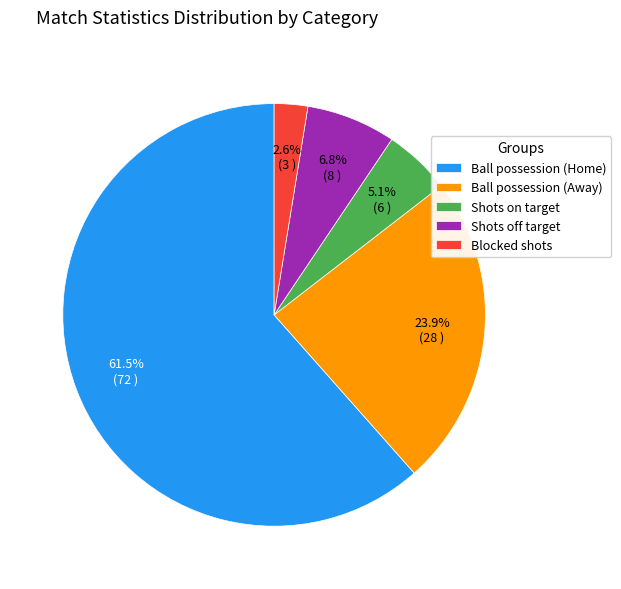

Rank the categories by value from highest to lowest.

Ball possession (Home), Ball possession (Away), Shots off target, Shots on target, Blocked shots